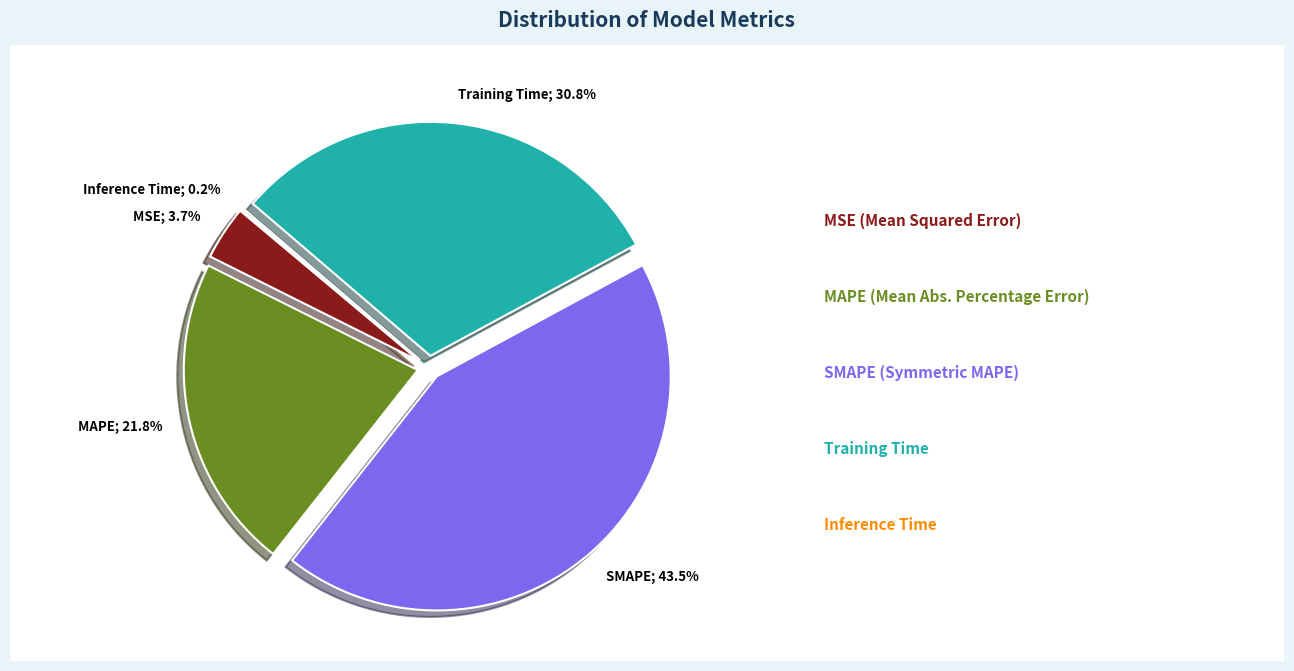

Is it true that MSE is 4% of the pie?

True